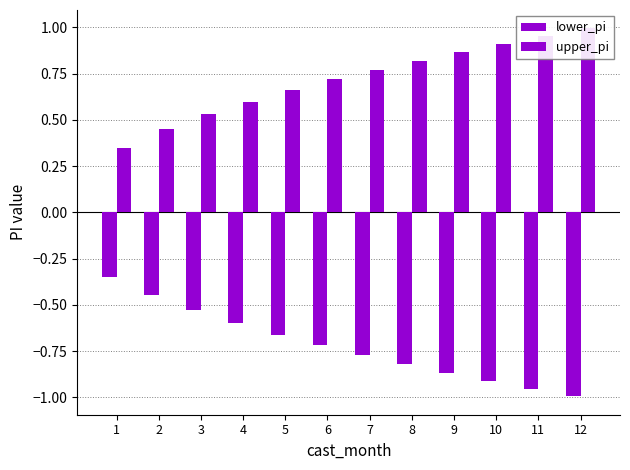

Reading left to right, extract all data points from this chart.

lower_pi: -0.3	-0.4	-0.5	-0.6	-0.7	-0.7	-0.8	-0.8	-0.9	-0.9	-1.0	-1.0
upper_pi: 0.3	0.4	0.5	0.6	0.7	0.7	0.8	0.8	0.9	0.9	1.0	1.0